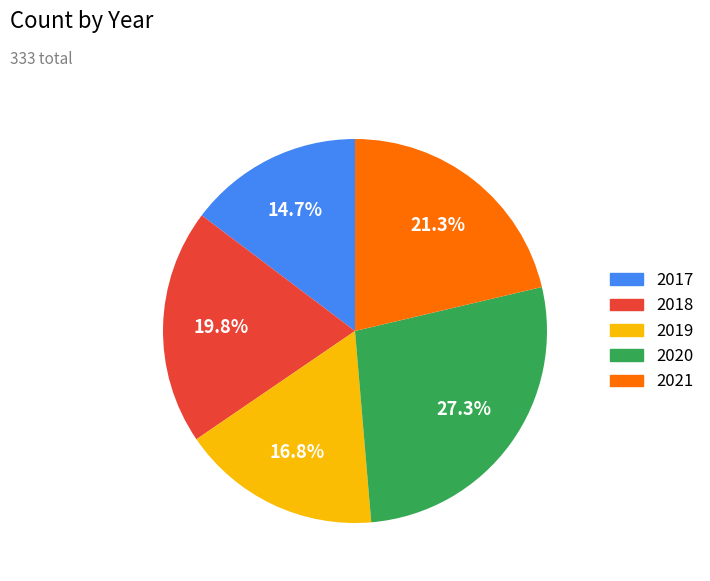

True or false: 2018 accounts for 20% of the total.

True